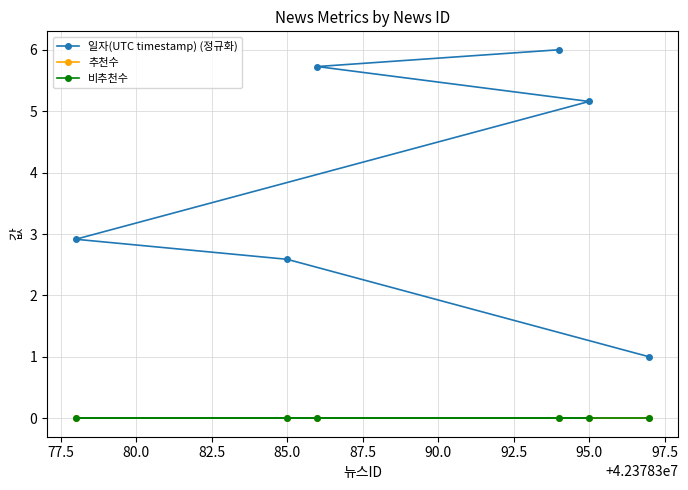

Is this an area chart (filled region under the line)?

No